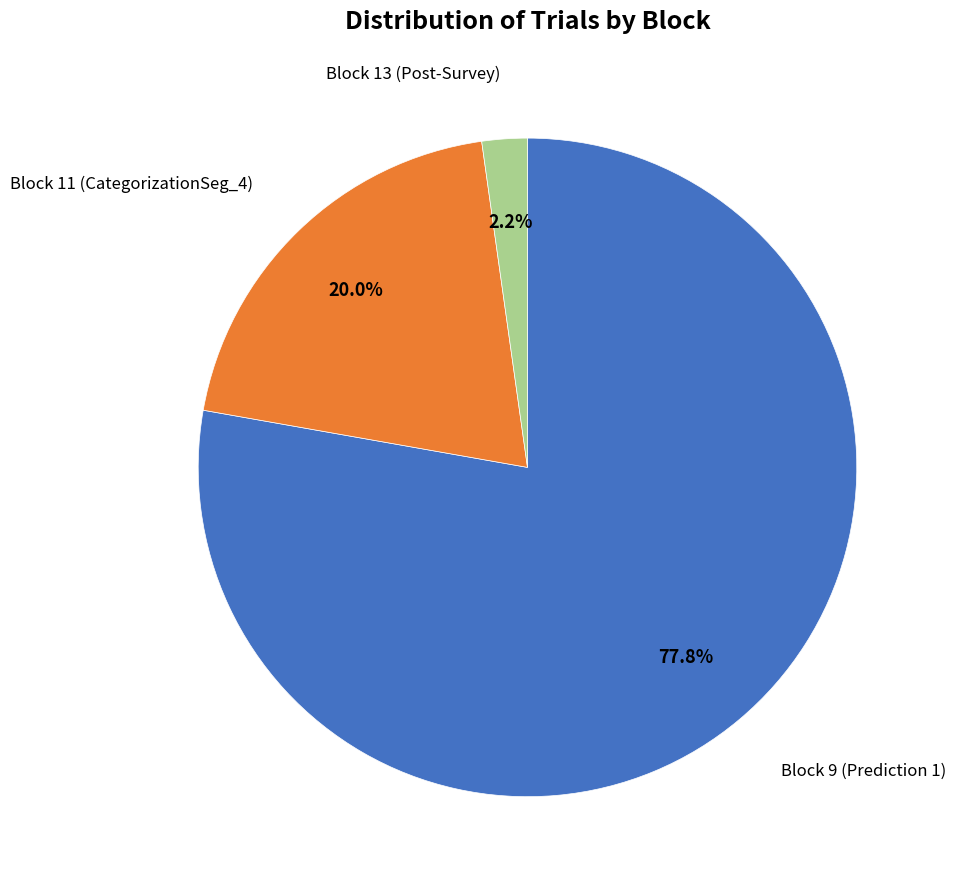

How many slices are in this pie chart?

3